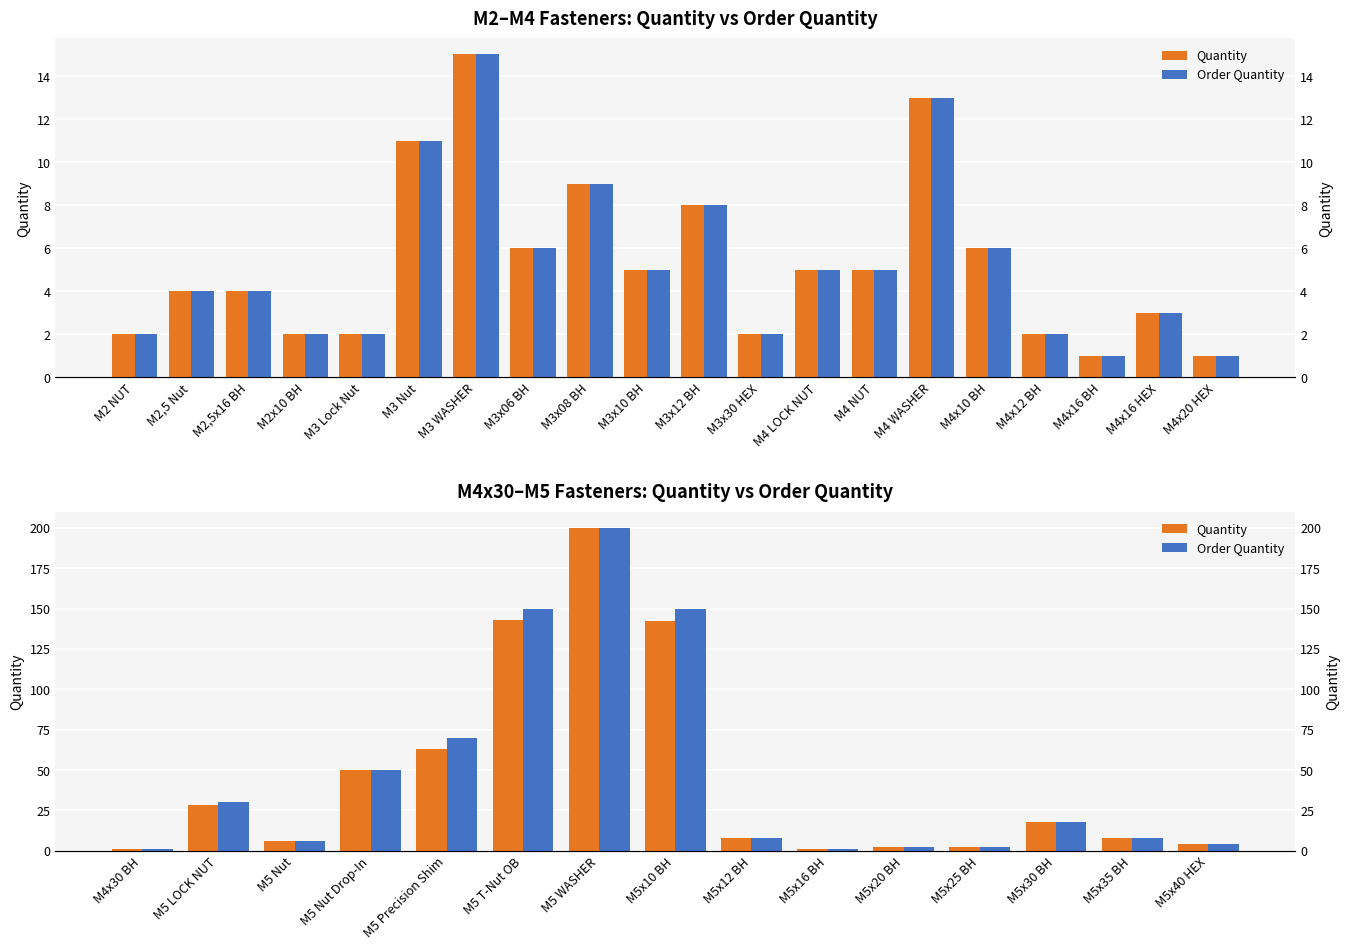

What position from the left is M5 Nut Drop-In?

4